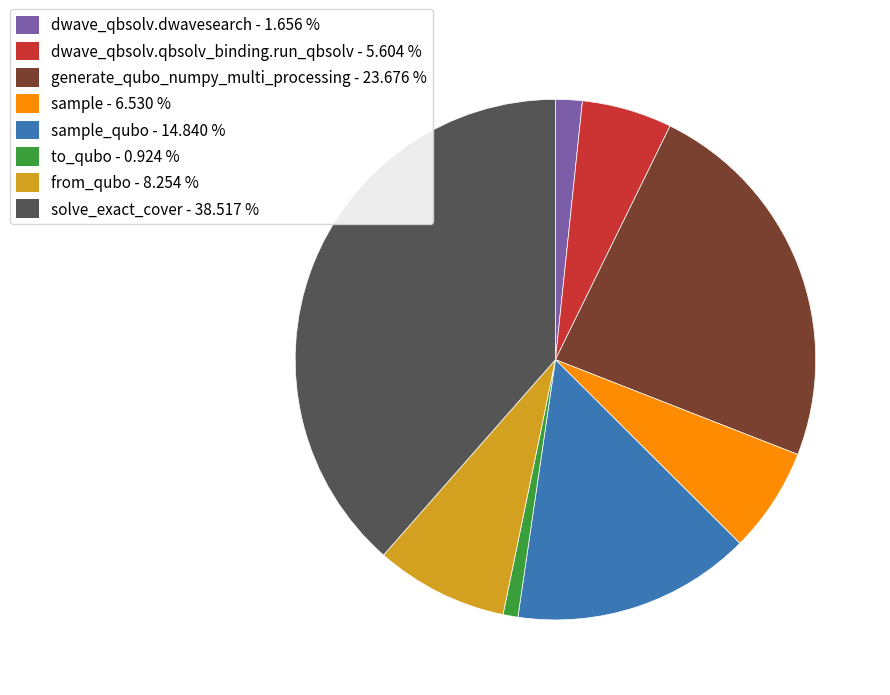

Is there a majority slice in this chart?

No